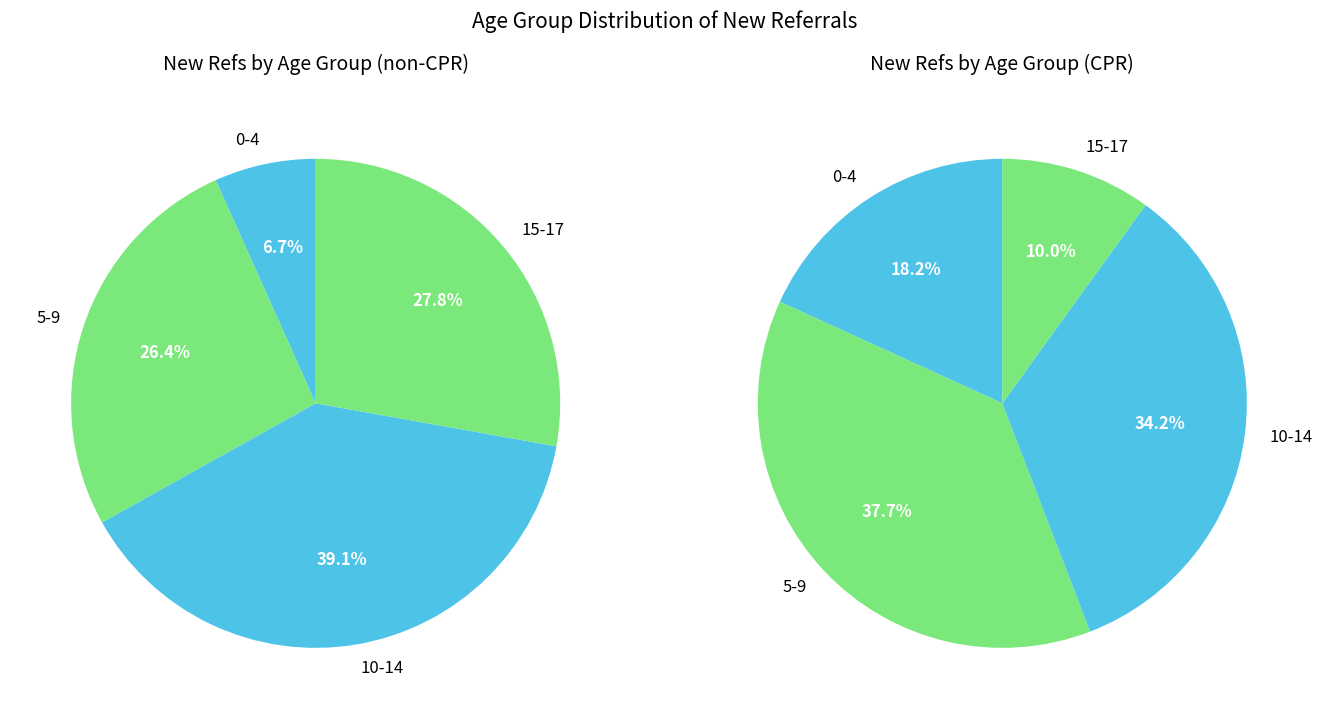

How many slices are in this pie chart?

4